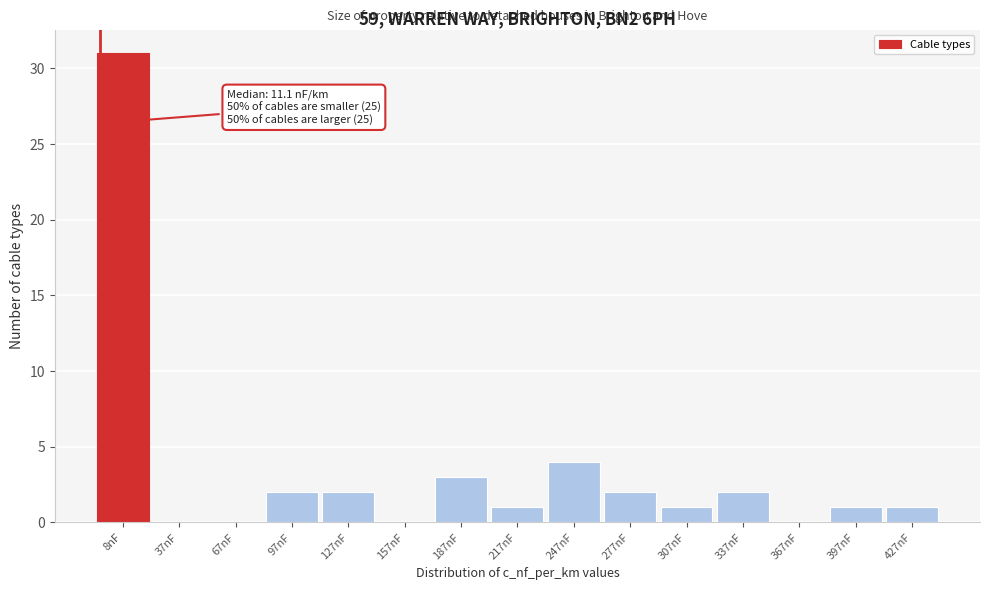

Reading left to right, extract all data points from this chart.

8nF=31	37nF=0	67nF=0	97nF=2	127nF=2	157nF=0	187nF=3	217nF=1	247nF=4	277nF=2	307nF=1	337nF=2	367nF=0	397nF=1	427nF=1